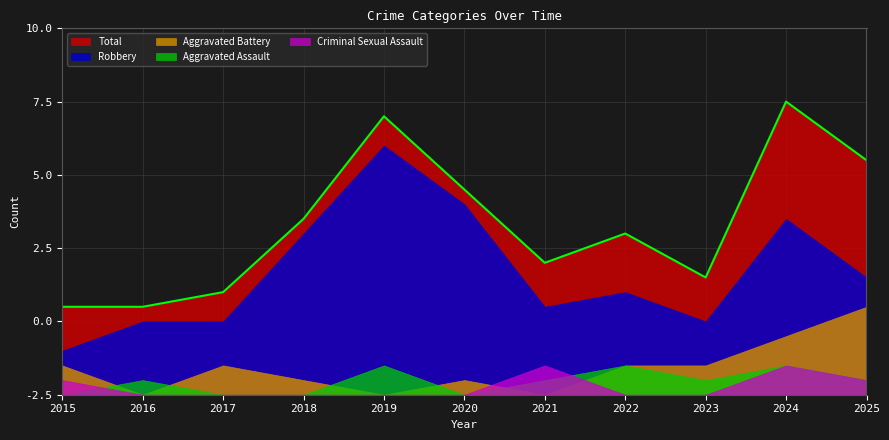

At which category does Aggravated Battery reach its first local valley?

2016